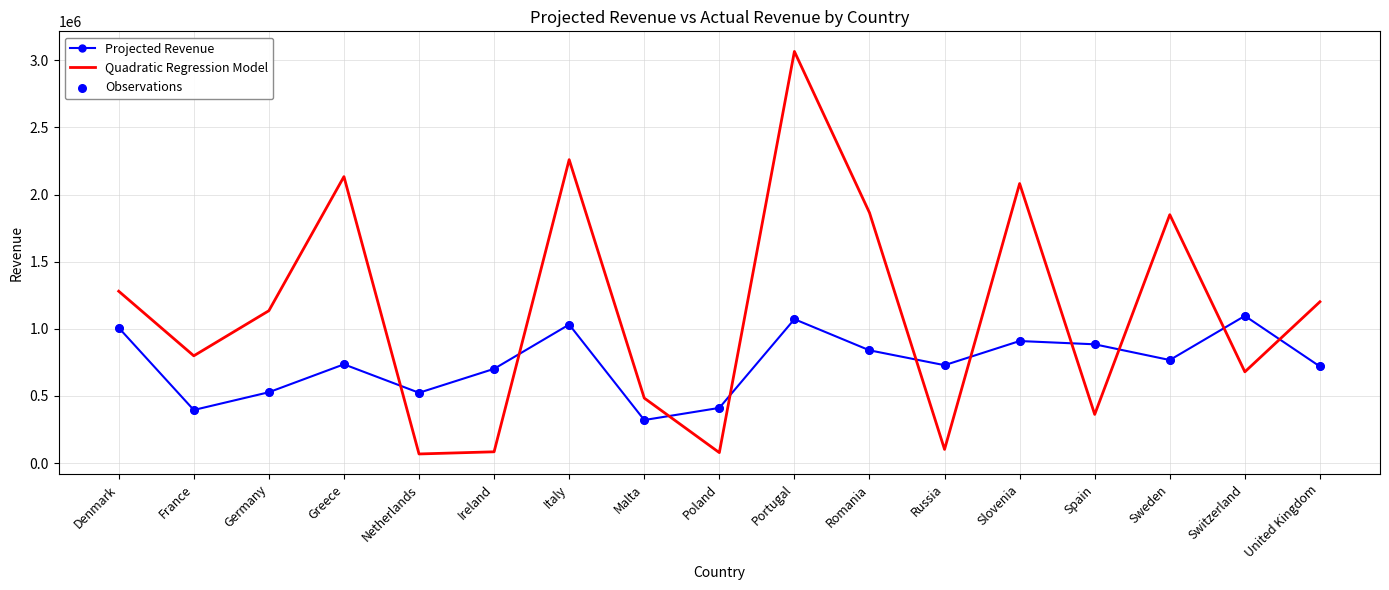

At how many categories does at least one series exceed 947744?

10